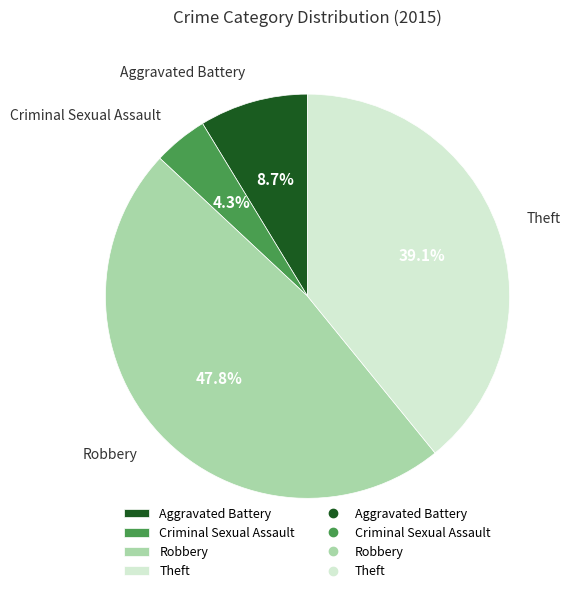

Is it true that Theft is 28% of the pie?

False